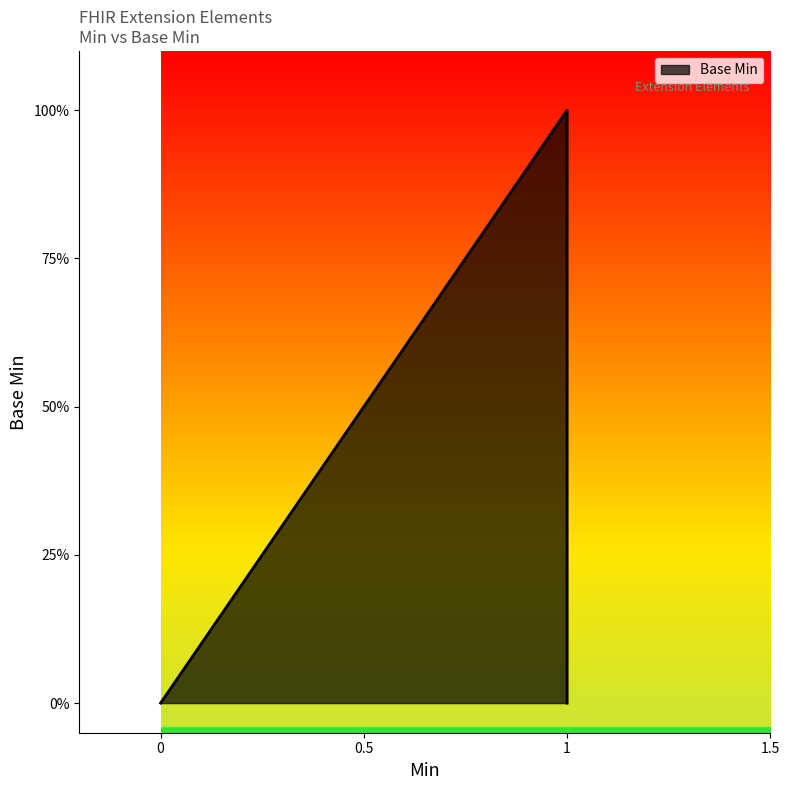

How many positive values are there?

1